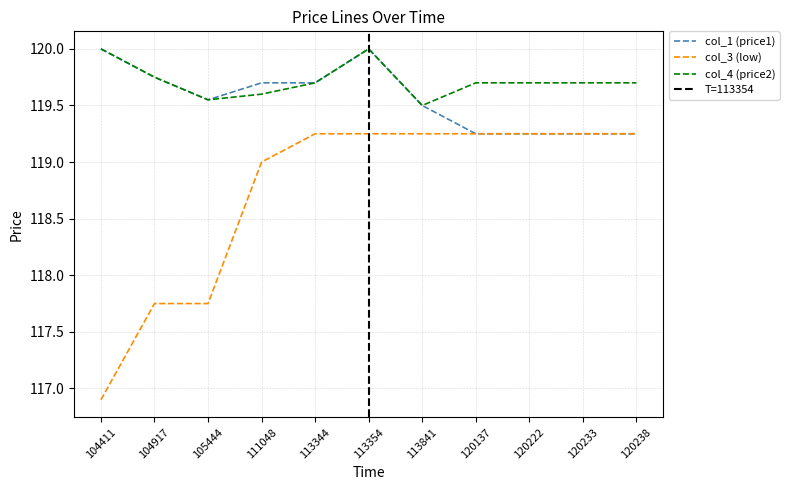

What is the difference between the maximum and second lowest values in the col_3 (low) series?

1.5